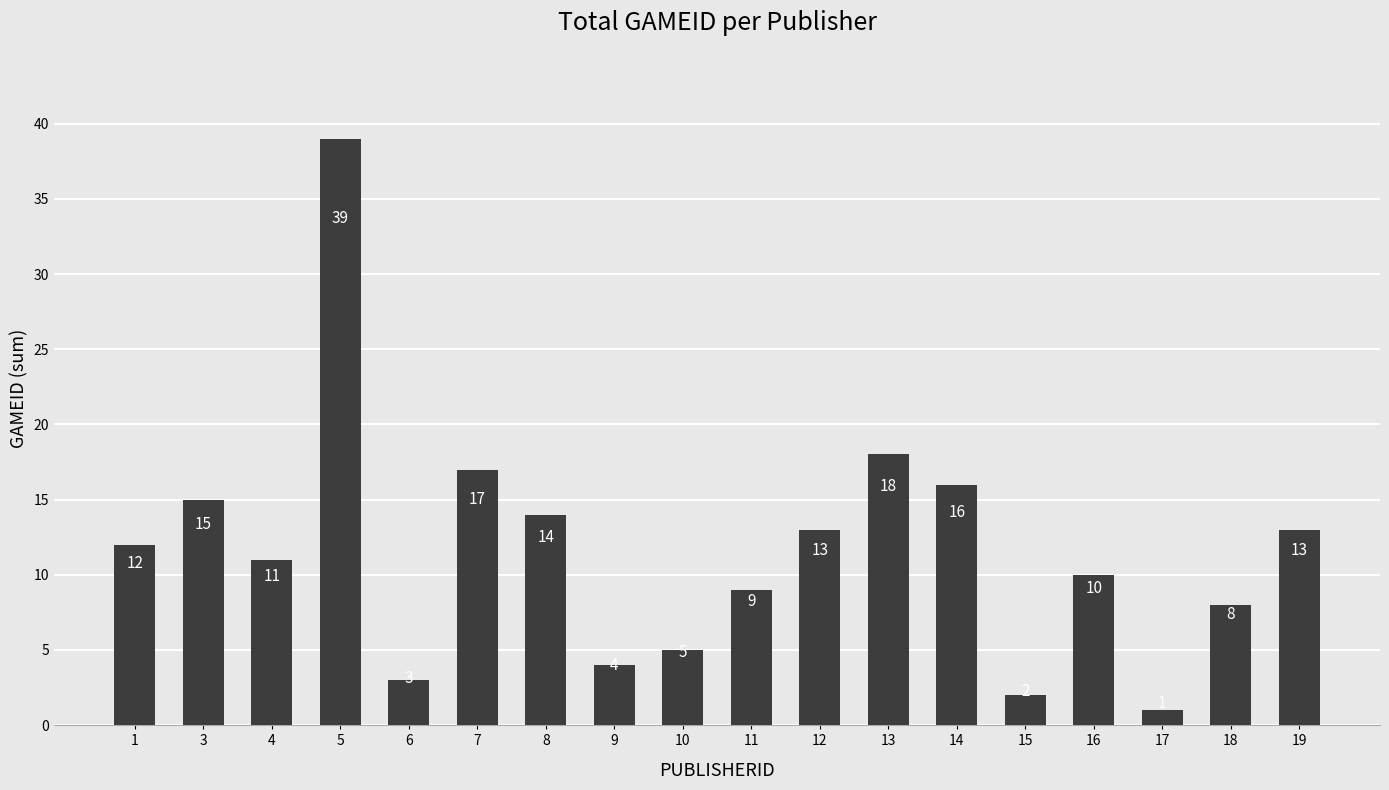

What is the difference between the second highest and minimum values?

17